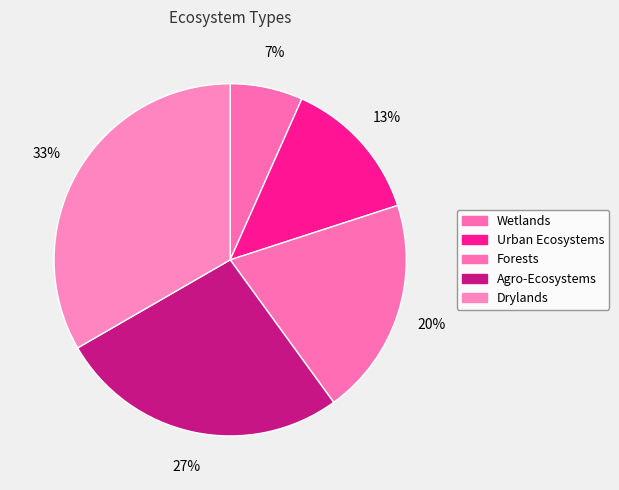

How many segments does this pie chart have?

5